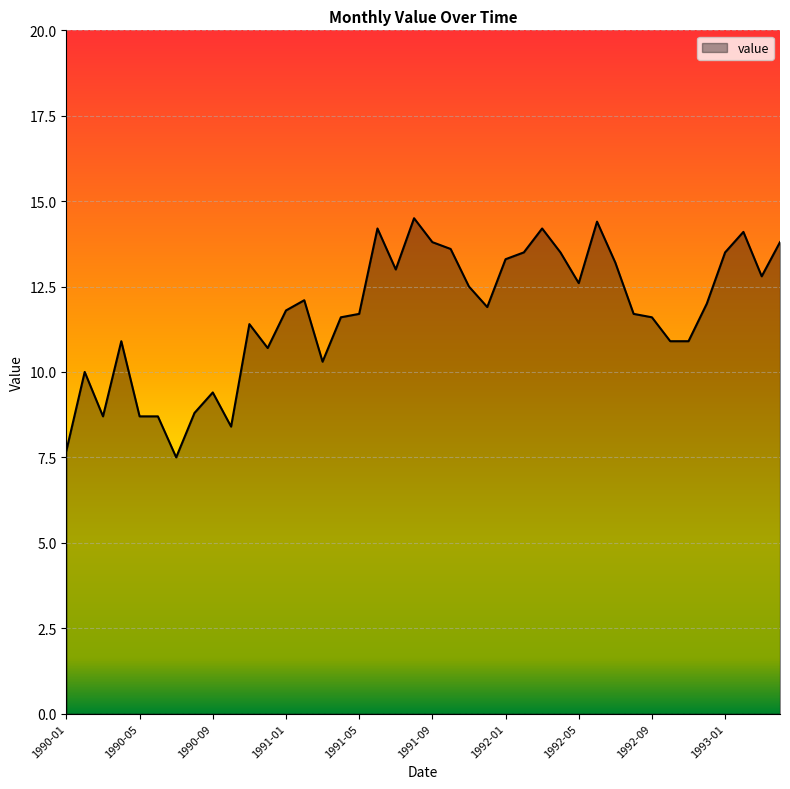

What is the smallest value displayed?

7.5